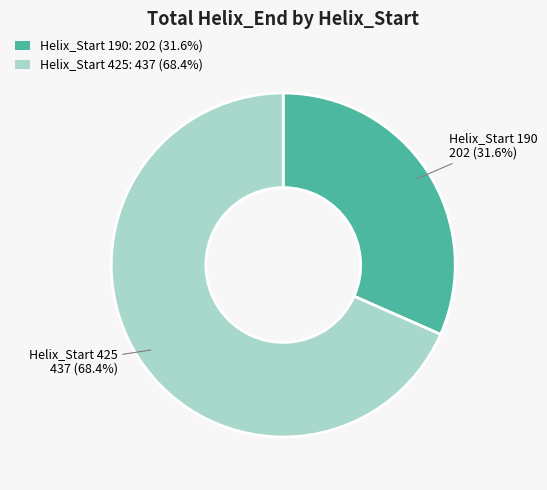

Which has a higher value, Helix_Start 425: 437 (68.4%) or Helix_Start 190: 202 (31.6%)?

Helix_Start 425: 437 (68.4%)